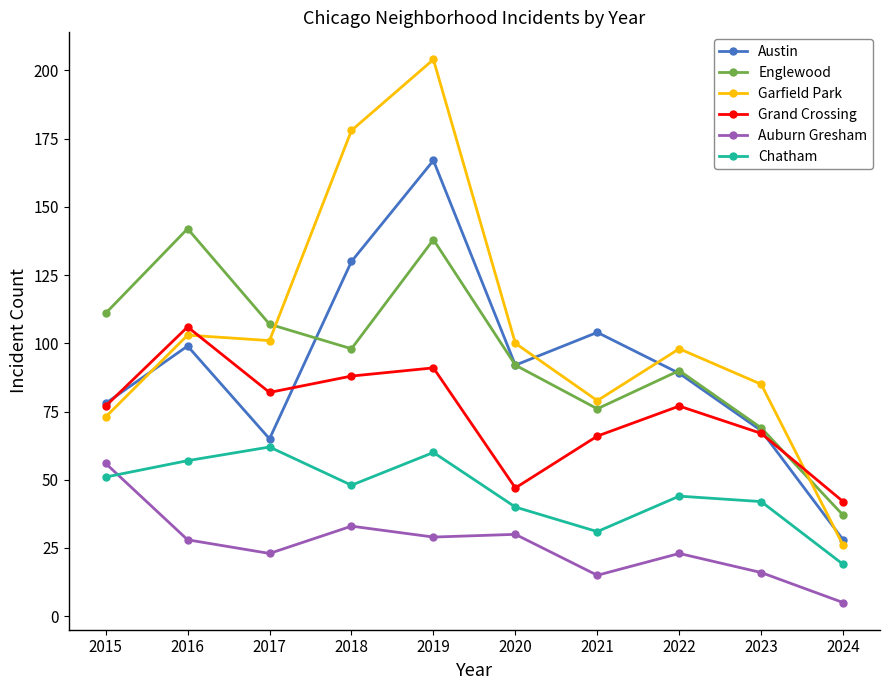

What value does the Auburn Gresham series have at 2016?

28